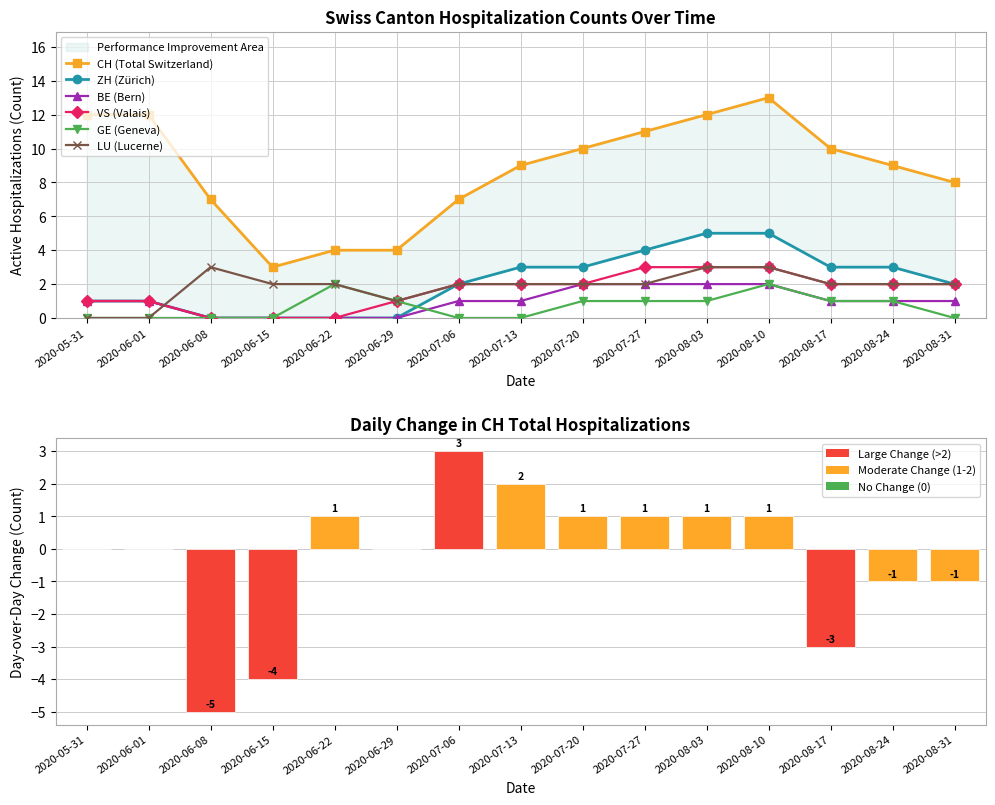

Where does the BE series first go above 1?

2020-07-20